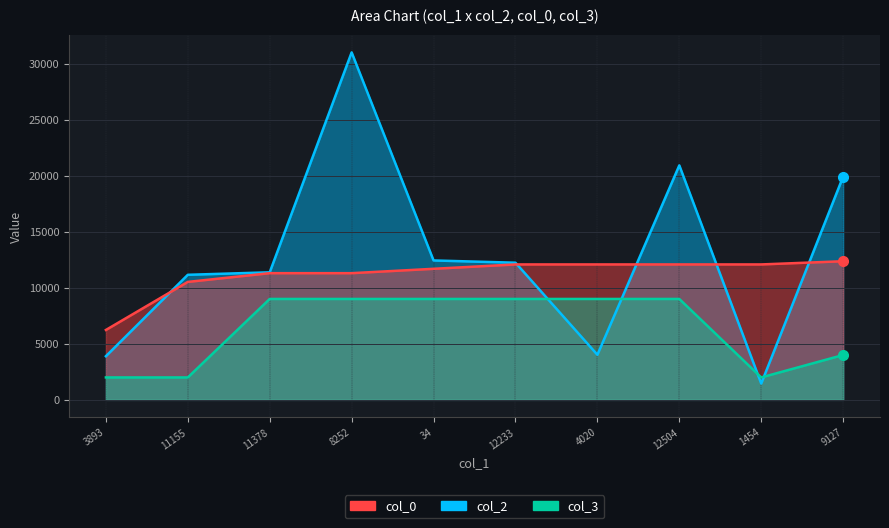

What are all the series names shown in the legend?

col_2, col_0, col_3